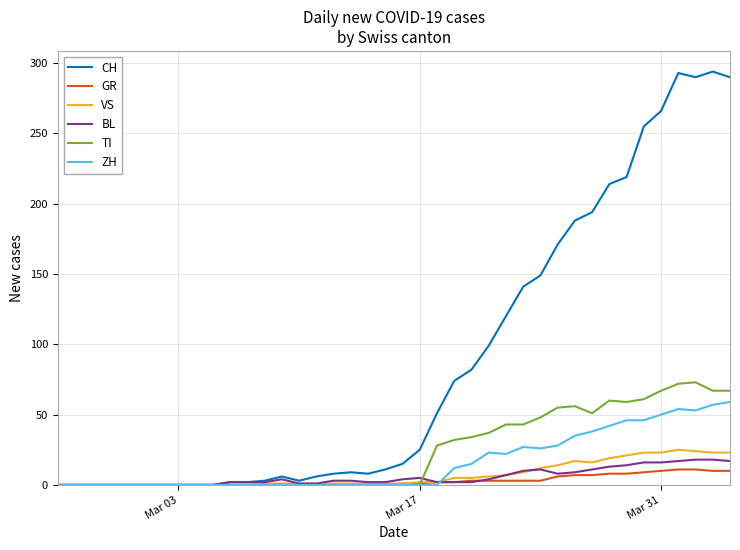

How many distinct data groups are displayed?

6